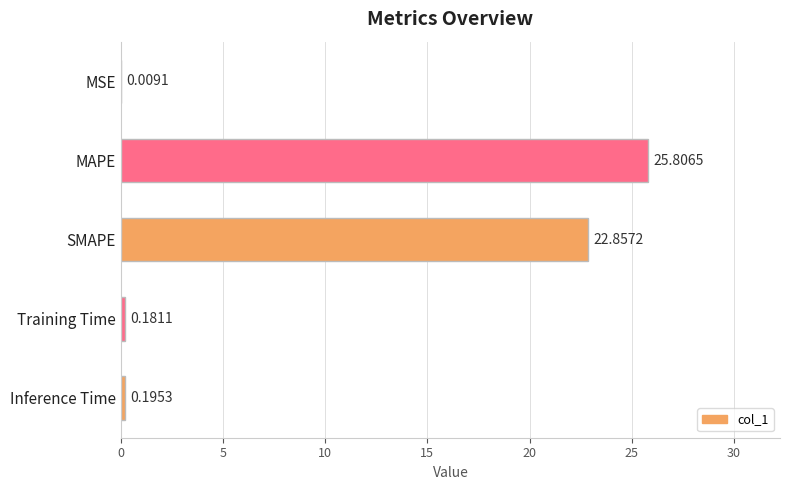

Where is the data nearest to the value 12?

SMAPE